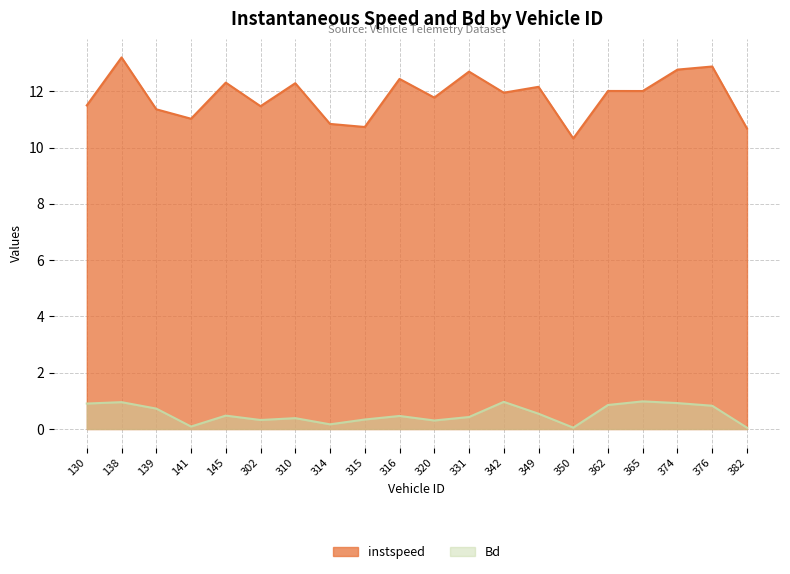

What is the total value across all series at 342?

12.9